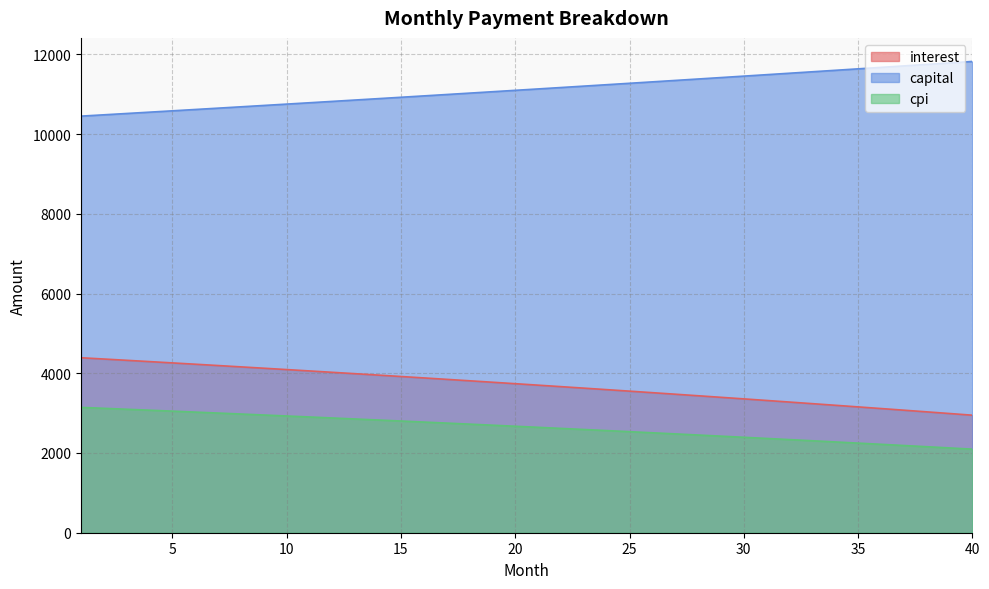

List the series in order of their peak value, highest first.

capital, interest, cpi